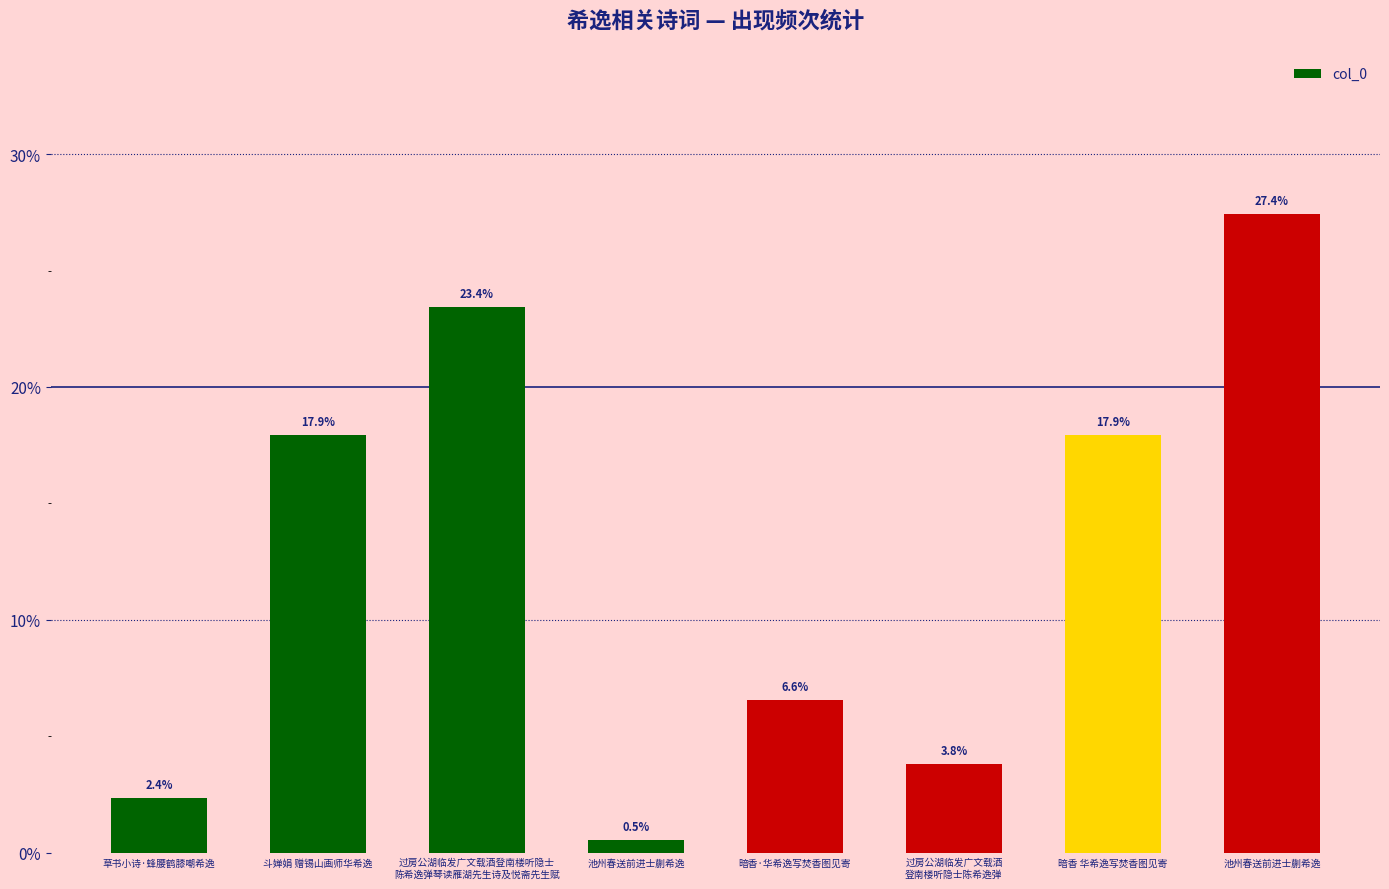

Is it true that the value at 暗香 华希逸写焚香图见寄 is 17.9?

True